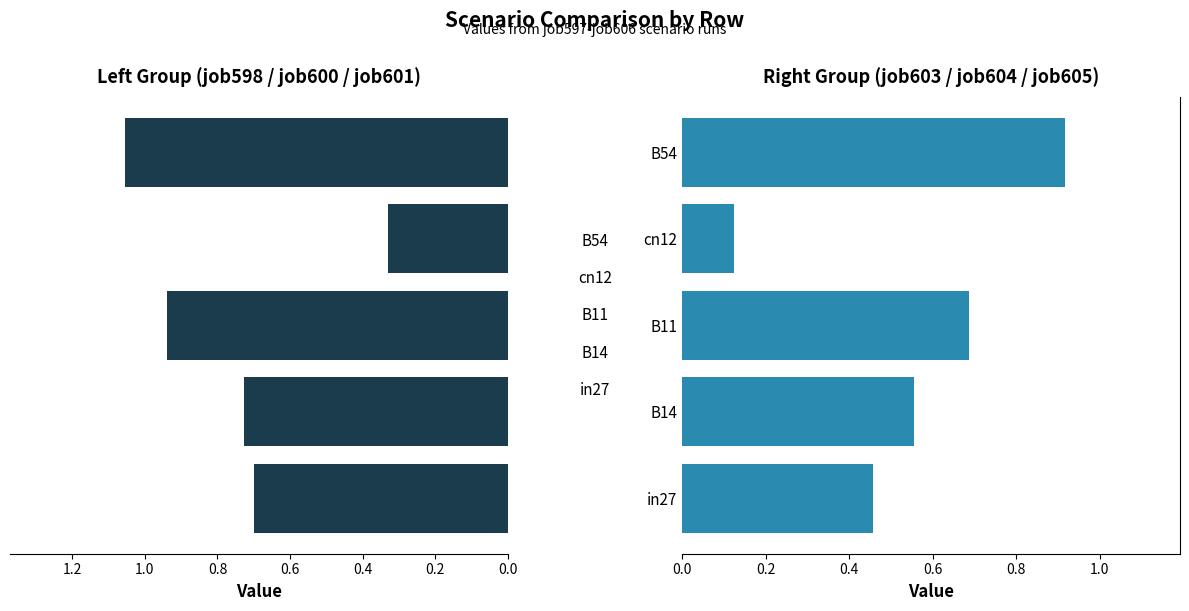

What is the total value across all series at B14?

1.3